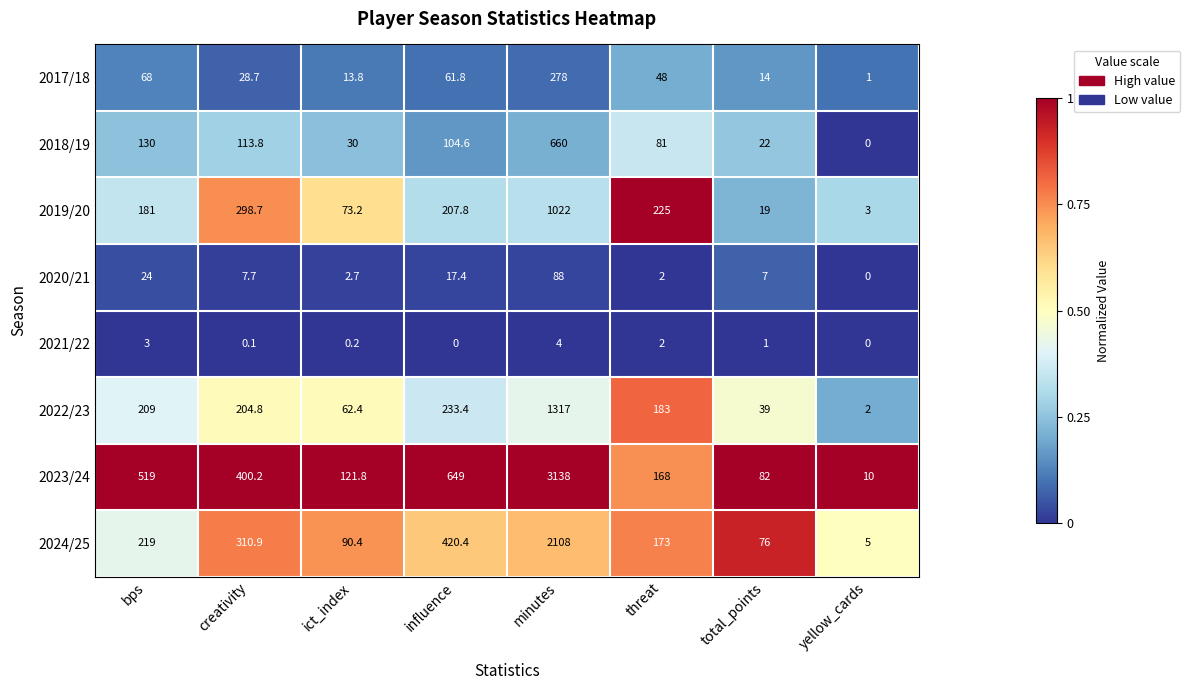

Rank the categories by 2023/24 value from highest to lowest.

minutes, influence, bps, creativity, threat, ict_index, total_points, yellow_cards